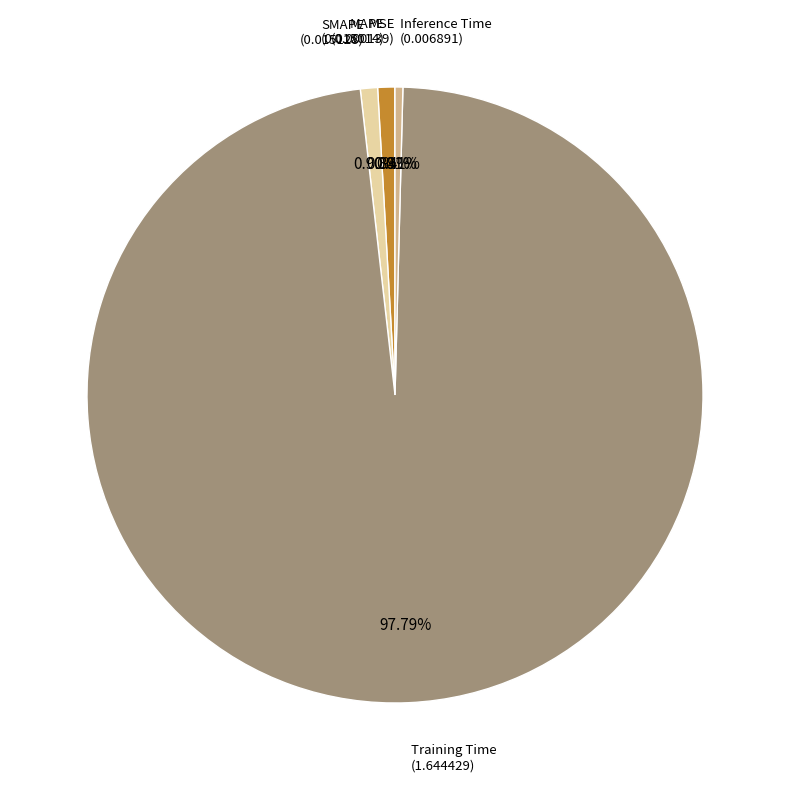

Is there any slice that represents more than half of the pie?

Yes